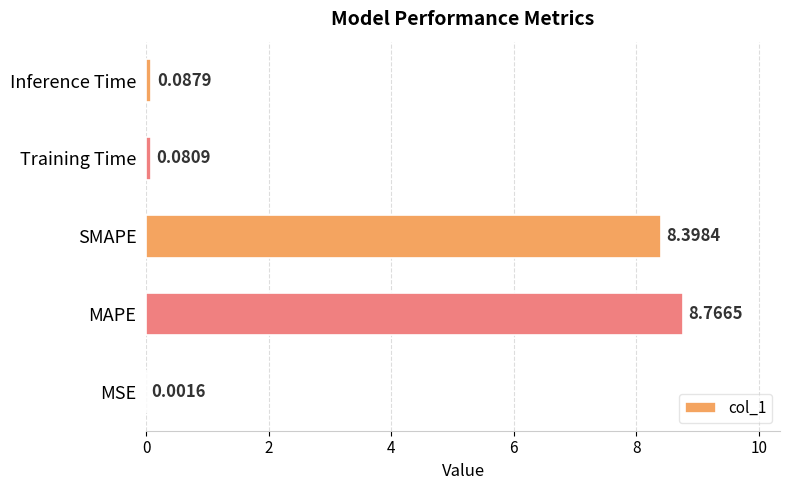

Which category has the highest value across all series?

MAPE